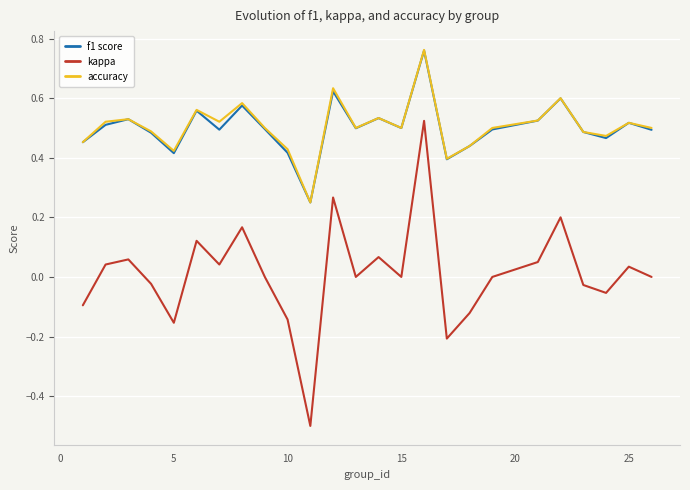

What is the minimum value shown in the chart?

-0.5